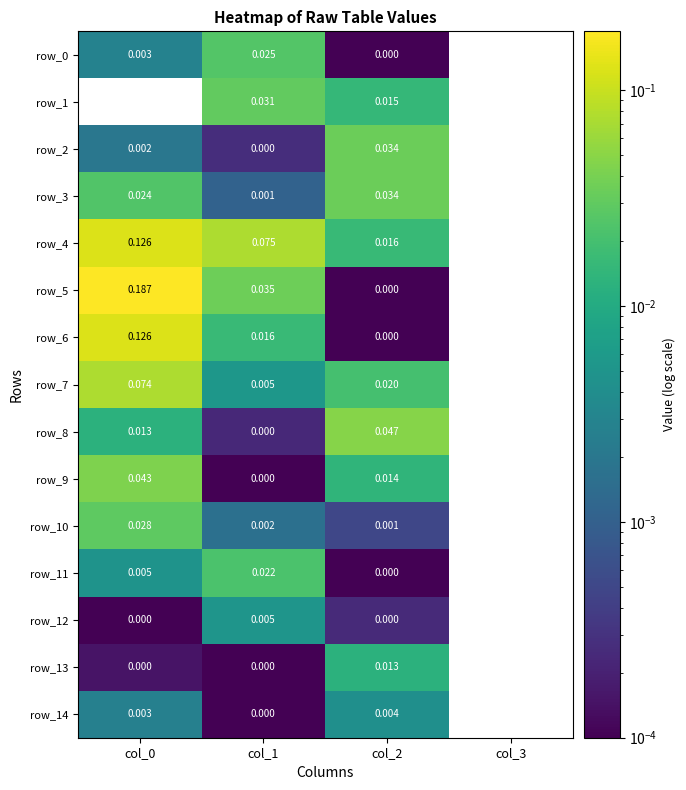

Is the value of row_1 at col_0 greater than the value of row_5 at col_0?

No